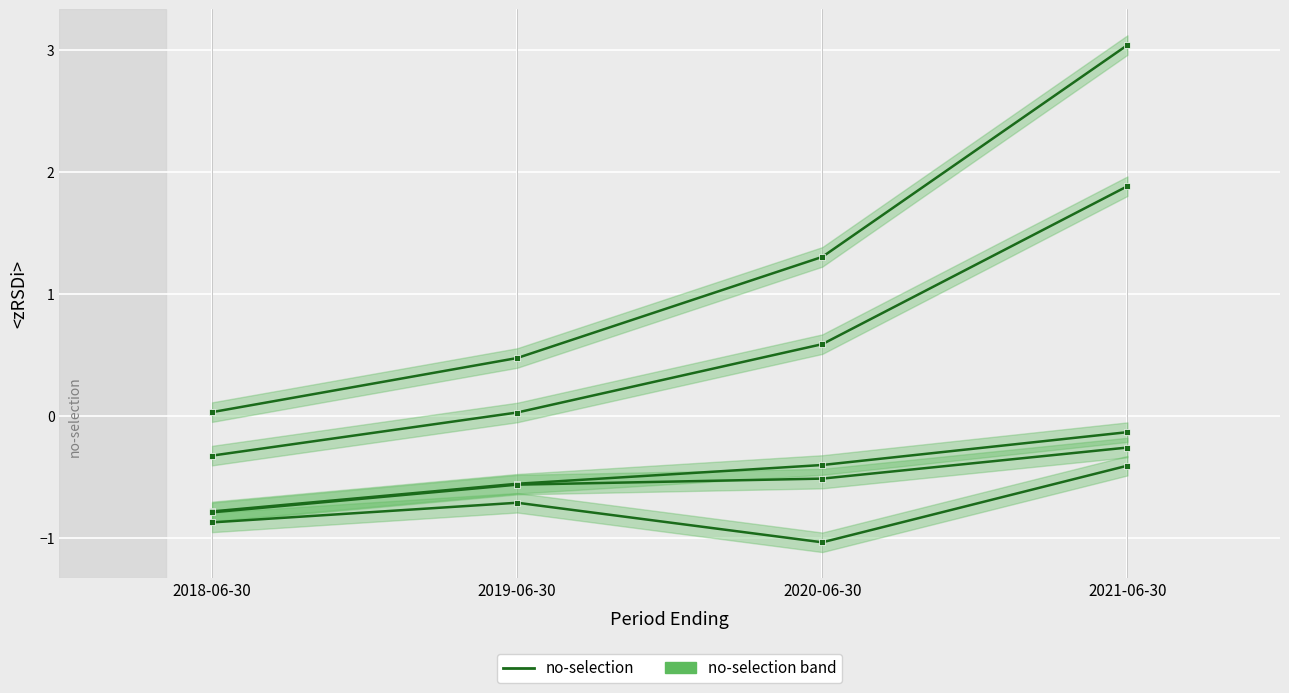

What is the approximate value of Income Before Tax at 2019-06-30?

-0.6